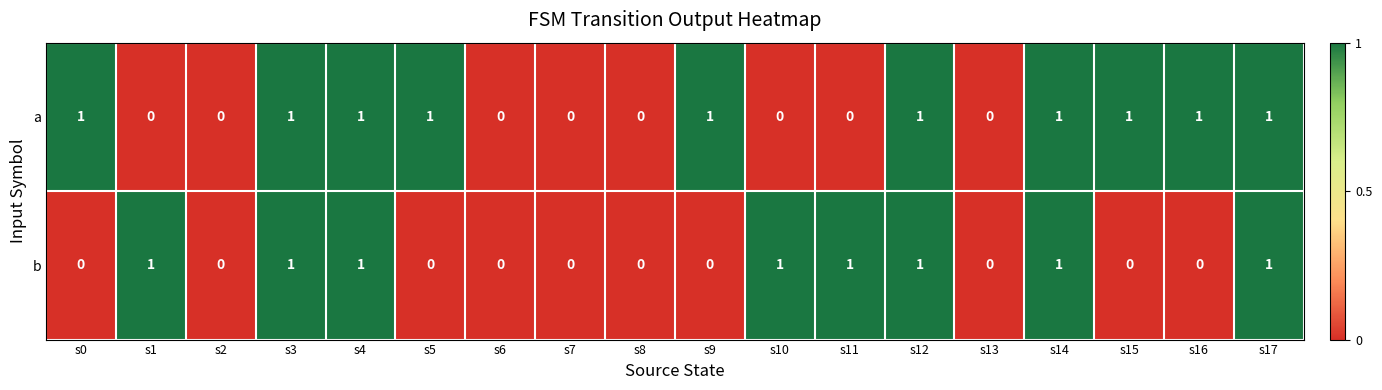

Count the a values in the range 0 to 1.

18